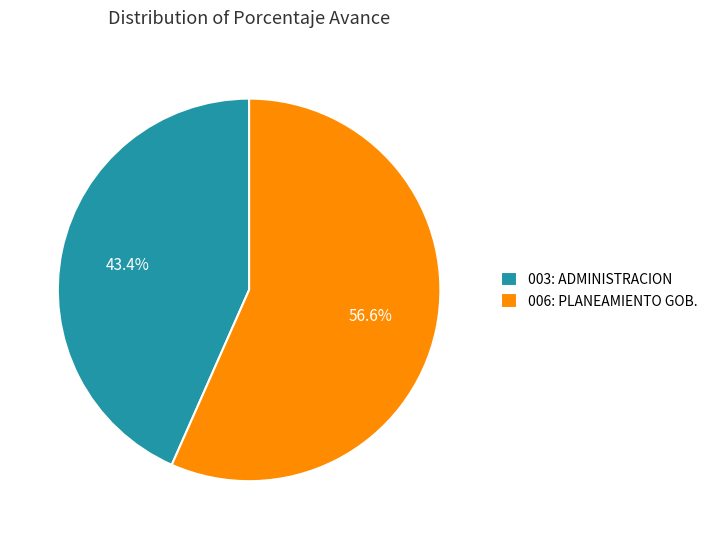

Count the number of slices in the pie.

2